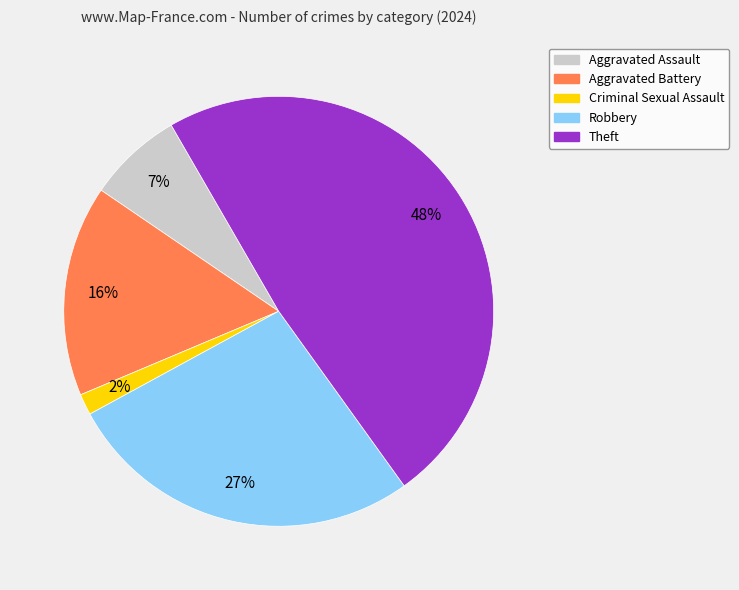

Which category has the smallest portion of the pie?

Criminal Sexual Assault